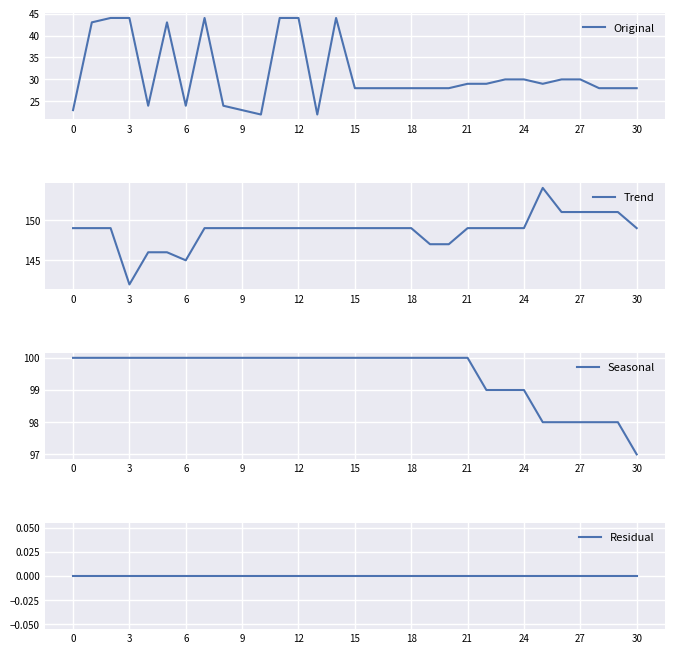

What is the lowest value of the Original series?

22